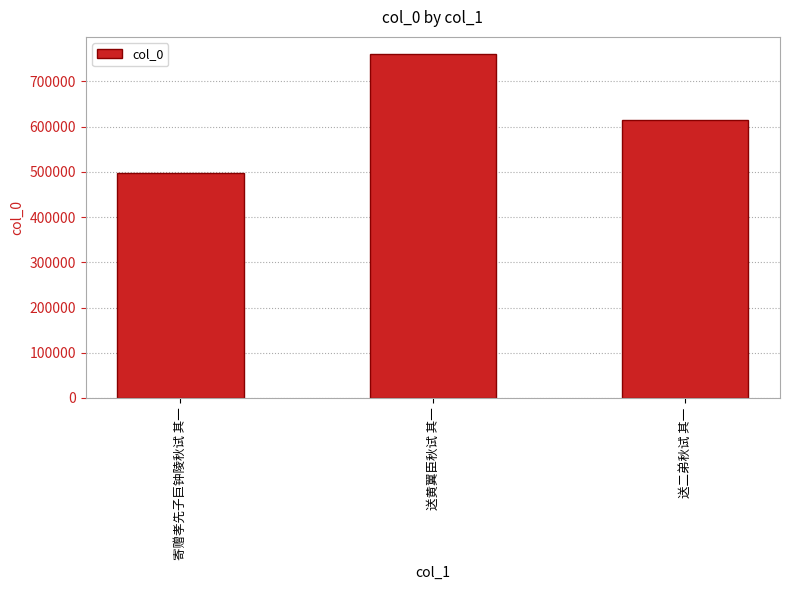

List the labels in order of value, smallest first.

寄赠孝先子巨钟陵秋试 其一, 送二弟秋试 其一, 送黄翼臣秋试 其一